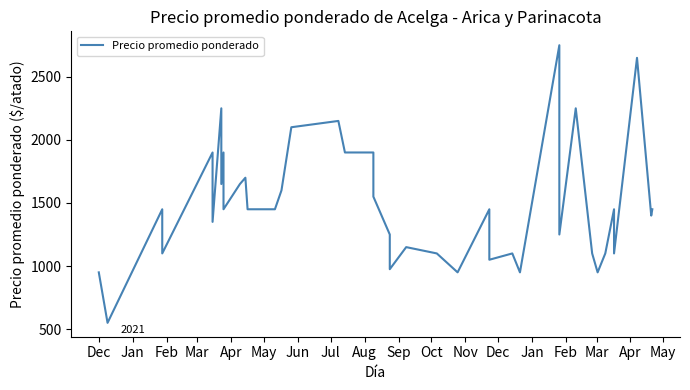

Read the value at Apr, to the nearest 100.

1900